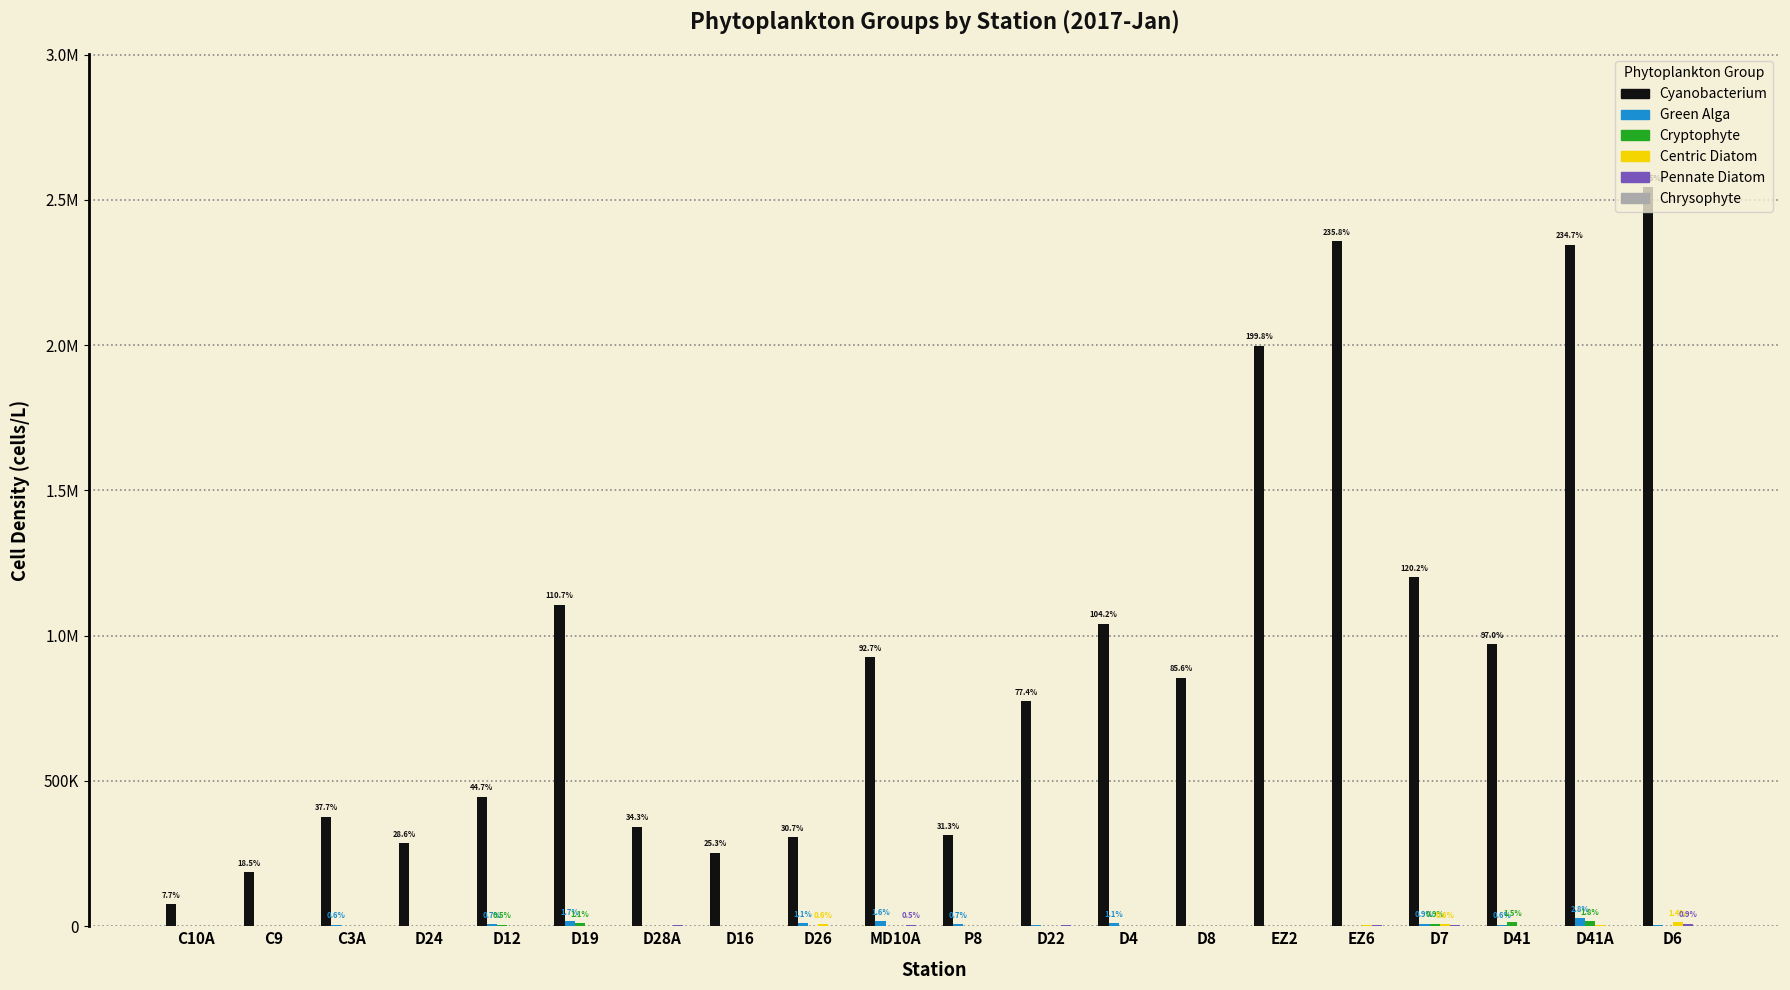

Does the chart contain stacked bars?

No